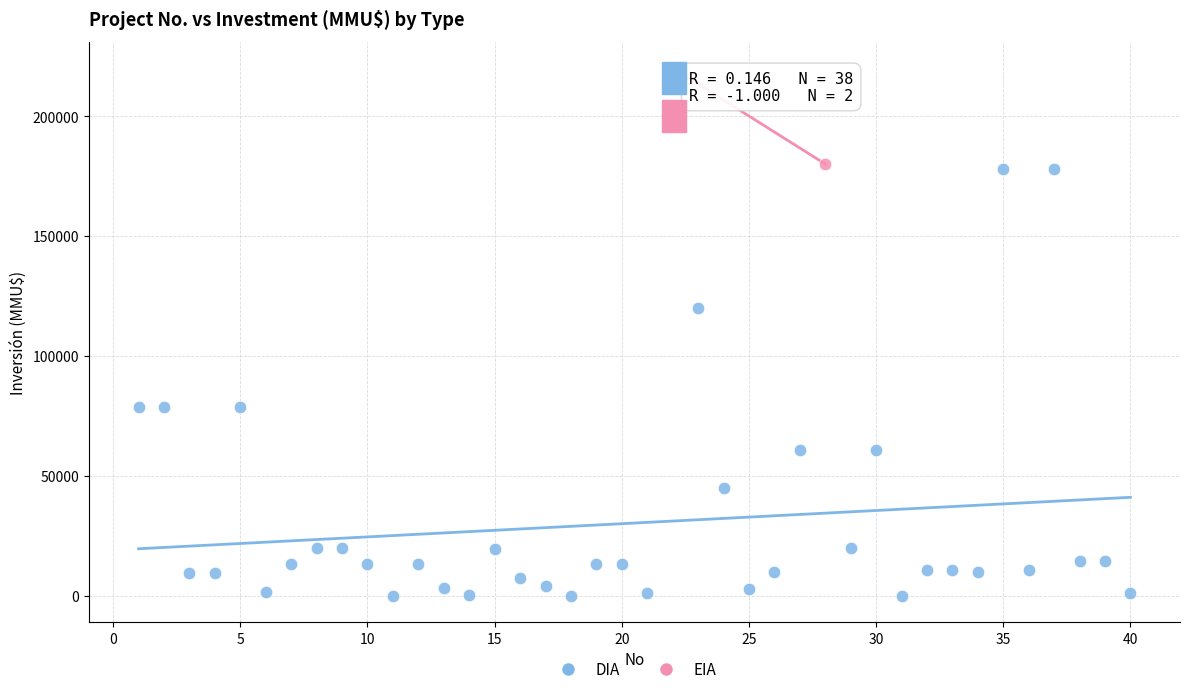

What are all the series names shown in the legend?

DIA, EIA